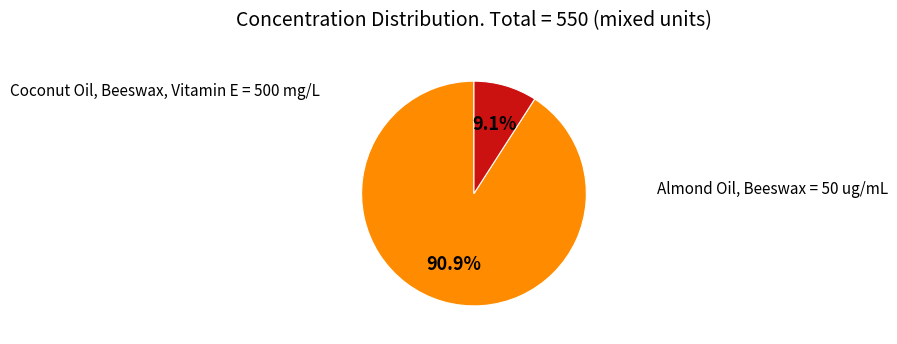

Is there a majority slice in this chart?

Yes